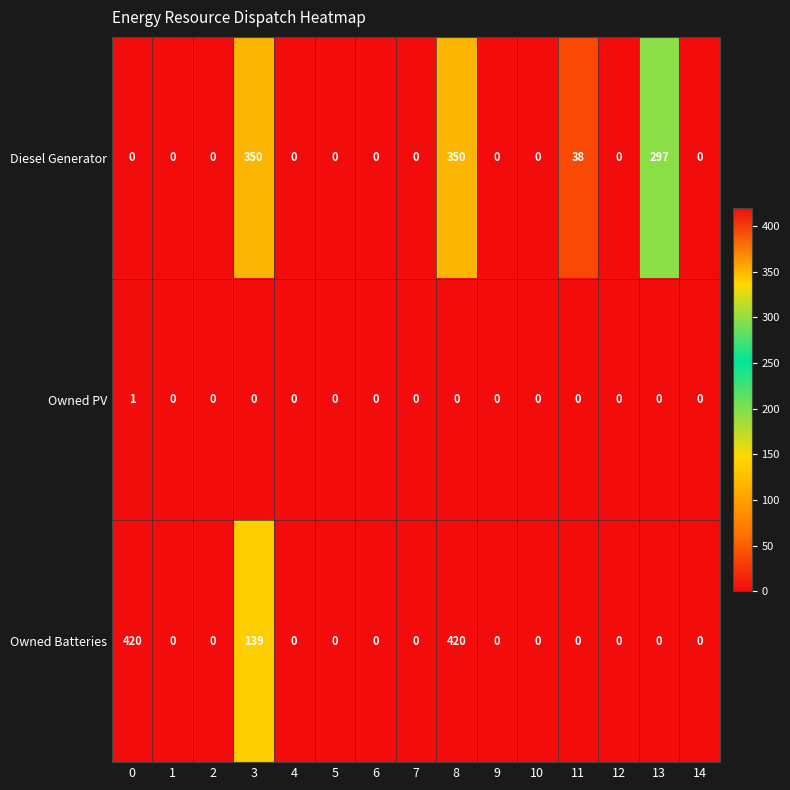

Rank the series by their maximum value, from lowest to highest.

Owned PV, Diesel Generator, Owned Batteries